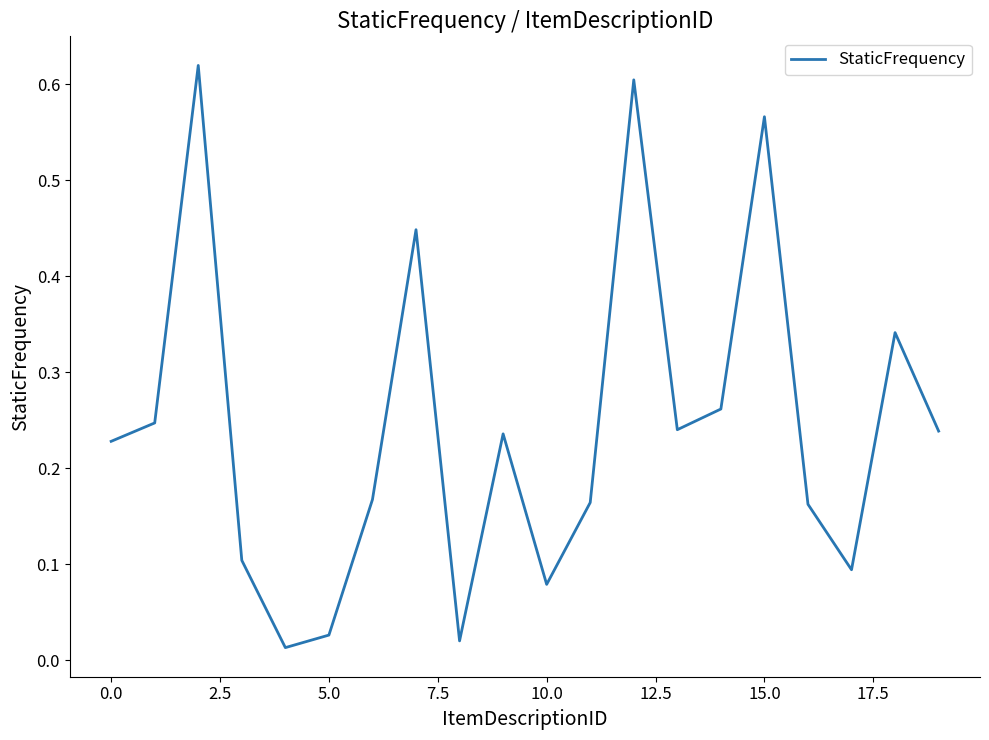

What is the label of the 18th point from the left?

17